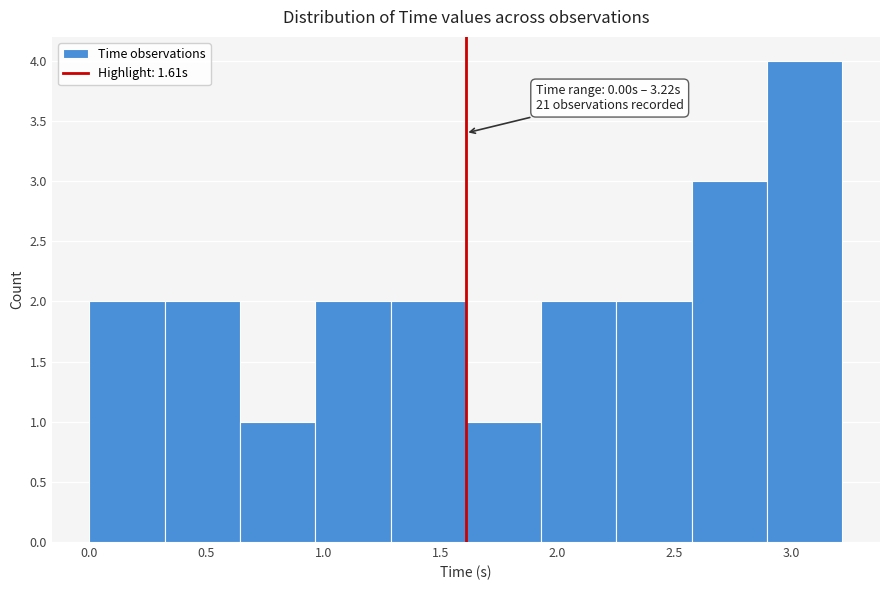

Over which range of the x-axis is the bar tallest?

2.90 to 3.20